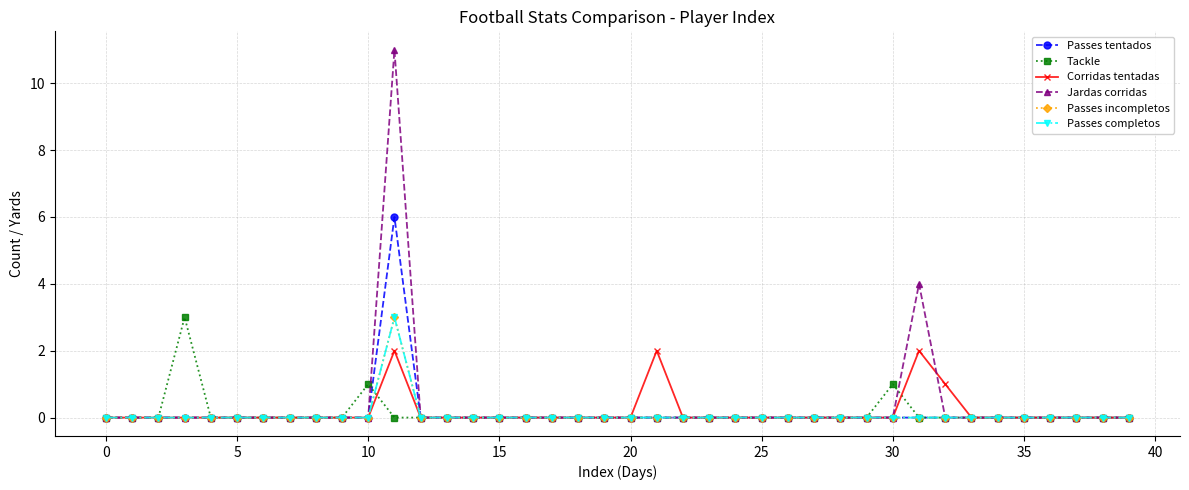

List the series in order of their peak value, highest first.

Jardas corridas, Passes tentados, Tackle, Passes incompletos, Passes completos, Corridas tentadas